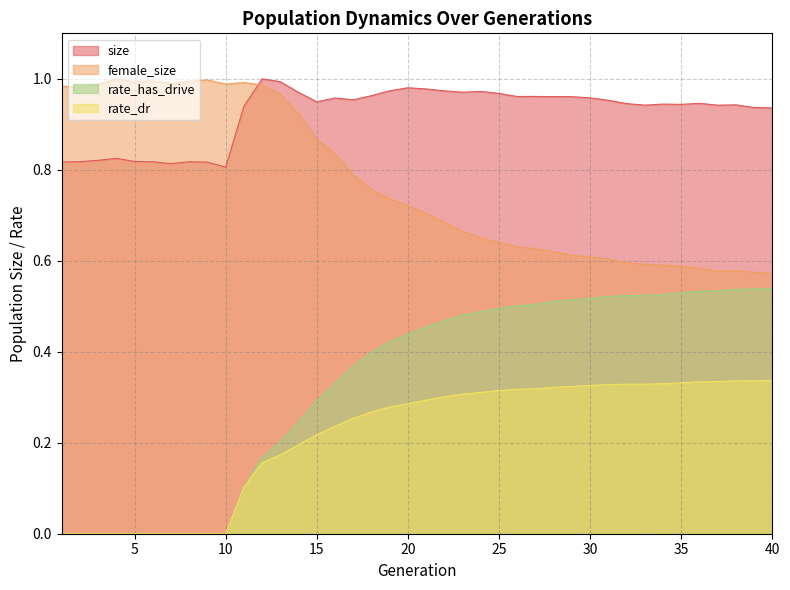

At which category is the sum across all series the highest?

21